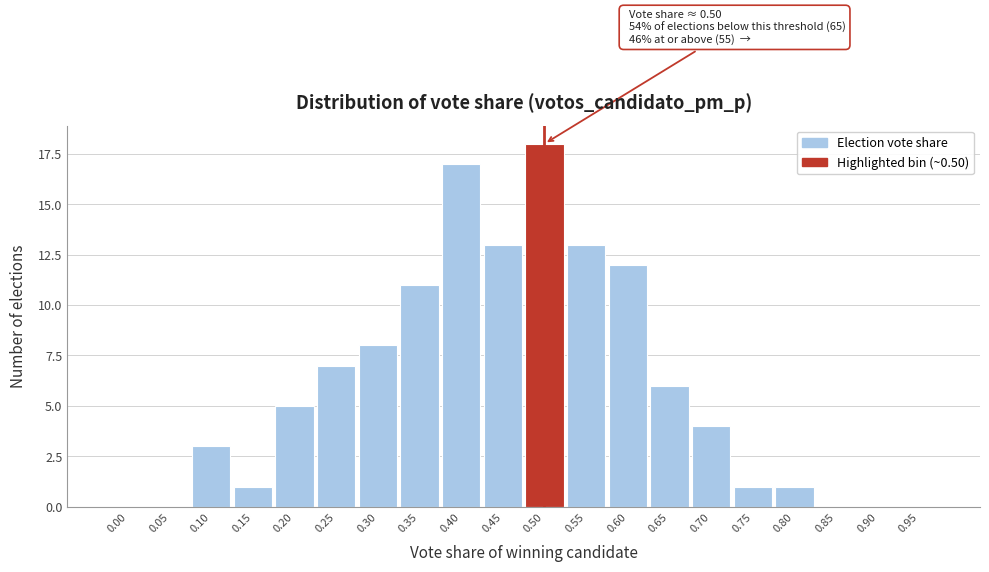

Reading left to right, extract all data points from this chart.

0.00=0	0.05=0	0.10=3	0.15=1	0.20=5	0.25=7	0.30=8	0.35=11	0.40=17	0.45=13	0.50=18	0.55=13	0.60=12	0.65=6	0.70=4	0.75=1	0.80=1	0.85=0	0.90=0	0.95=0